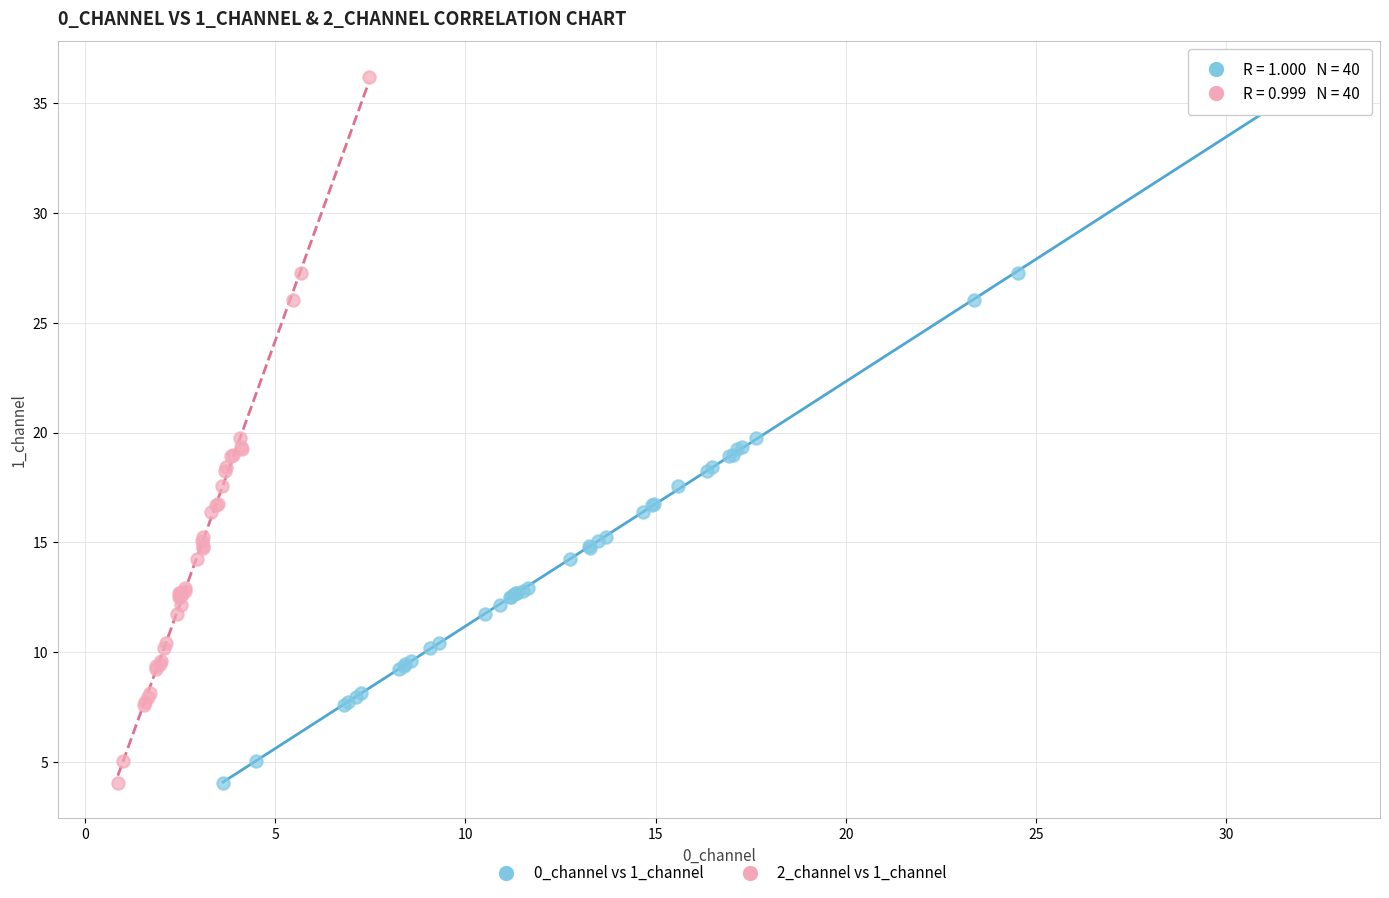

What are all the series names shown in the legend?

0_channel vs 1_channel, 2_channel vs 1_channel